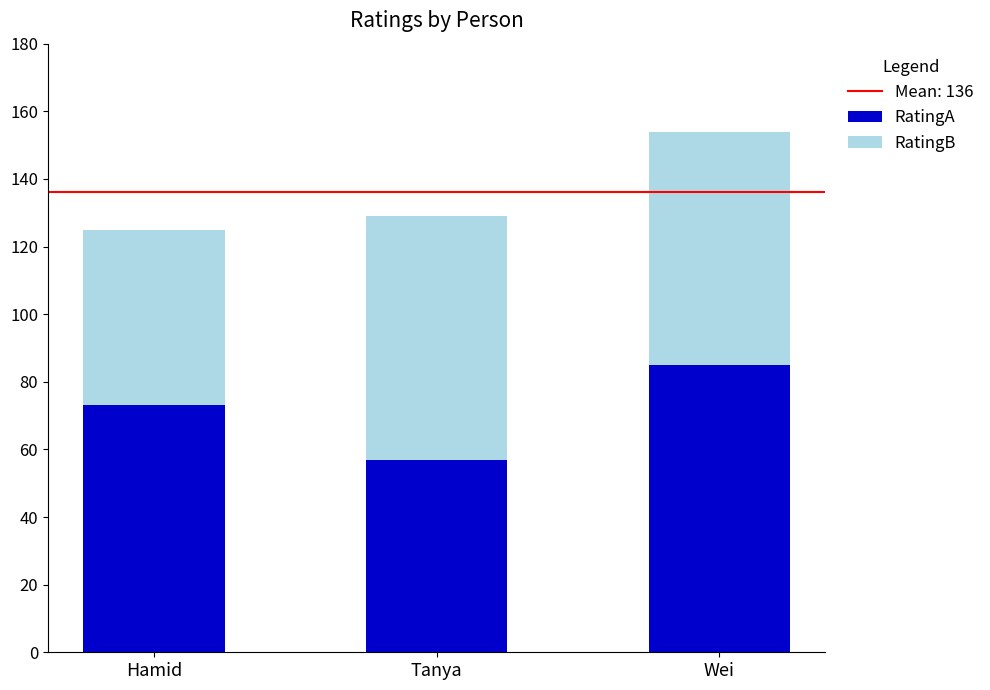

What is the difference between the maximum and minimum values in the RatingA series?

28